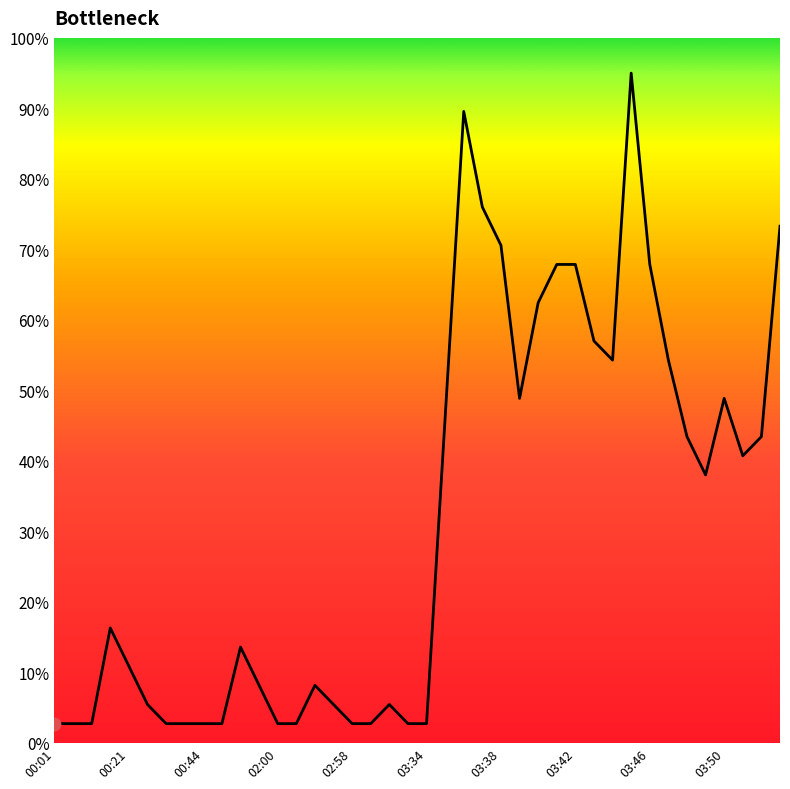

What is the greatest value displayed?

95.0